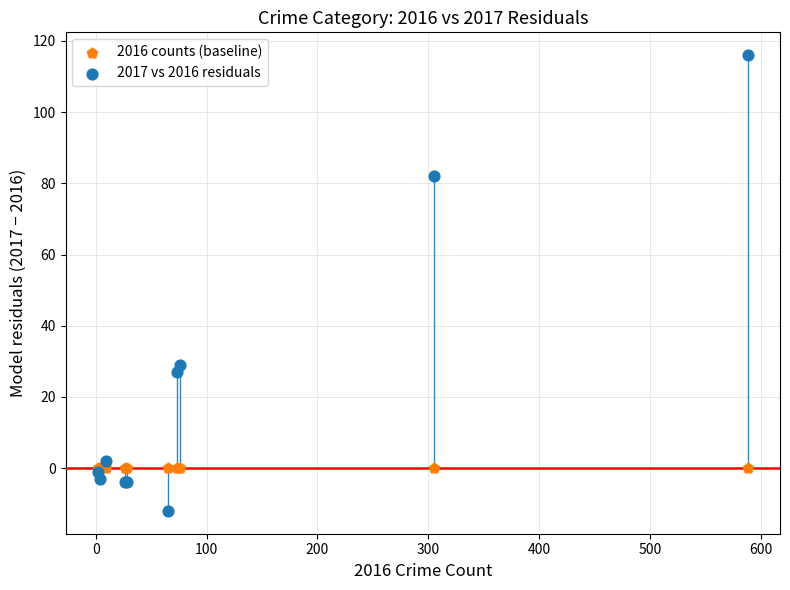

Which series contains the highest Y value?

2017 vs 2016 residuals